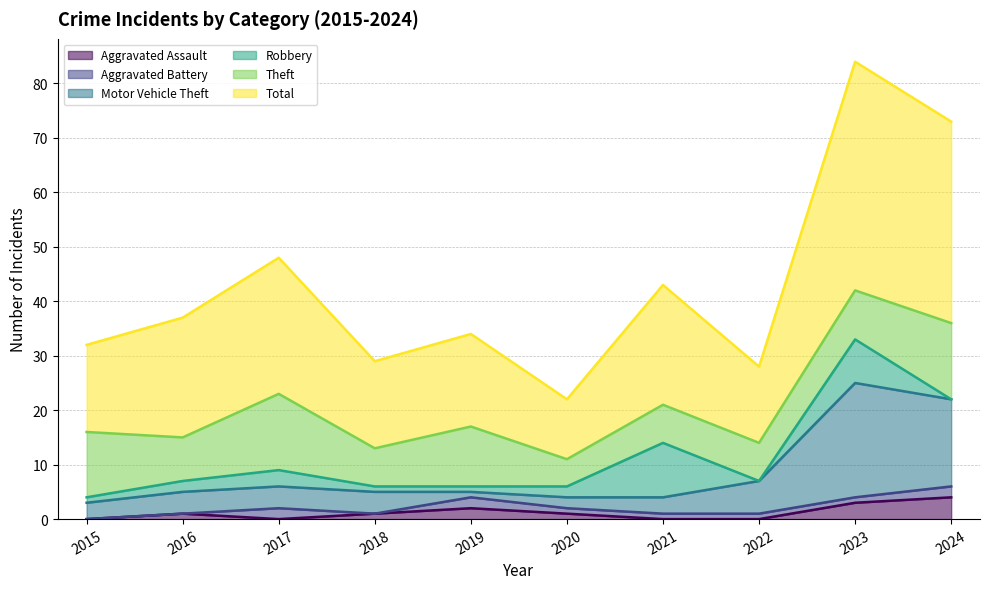

What is the value of the Motor Vehicle Theft point at the 9th from the left?

25